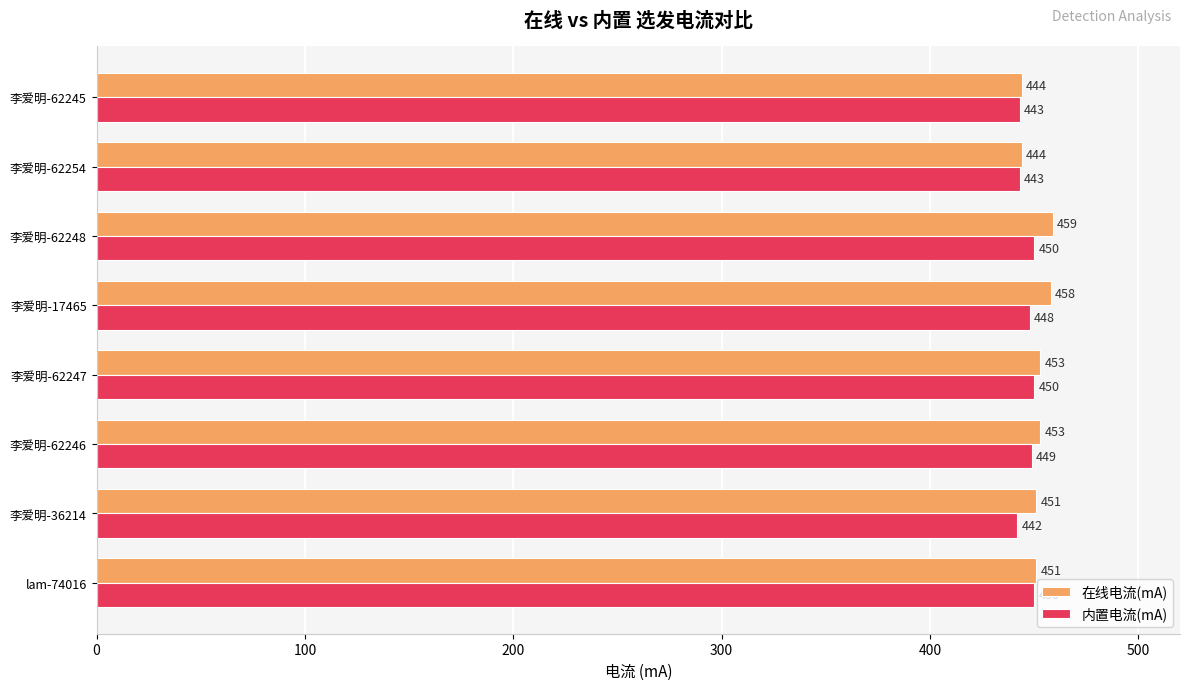

Is it true that 在线电流(mA) equals 458 at 李爱明-17465?

True